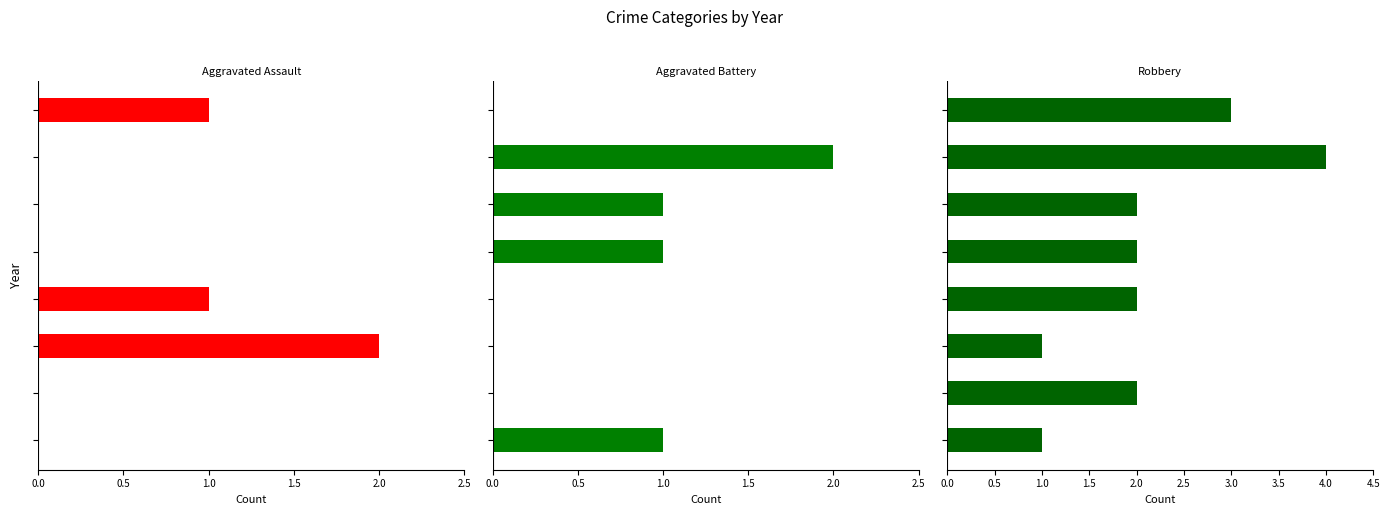

Which series has the largest range (max minus min)?

Robbery